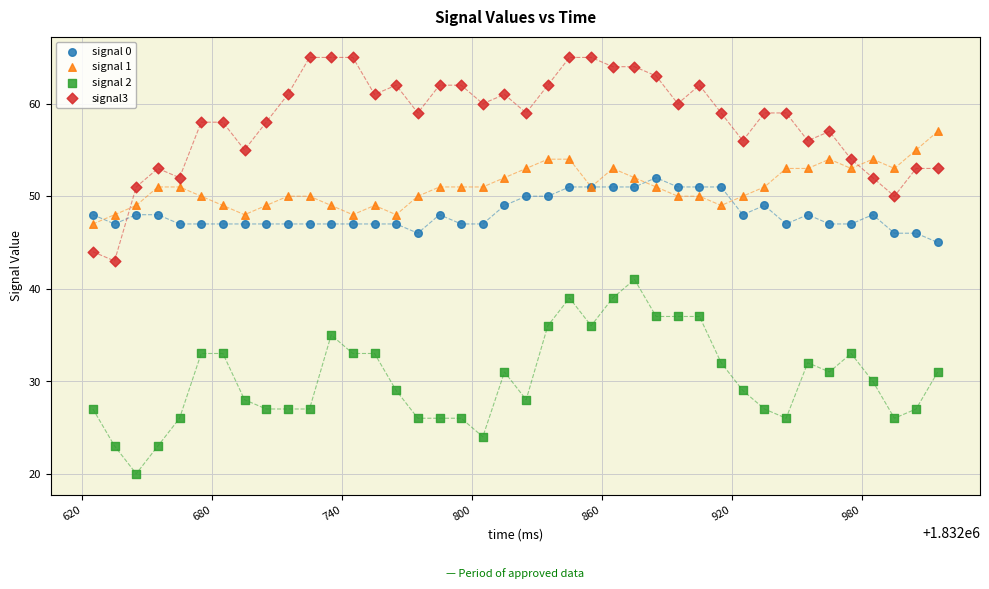

Which series contains the highest Y value?

signal3